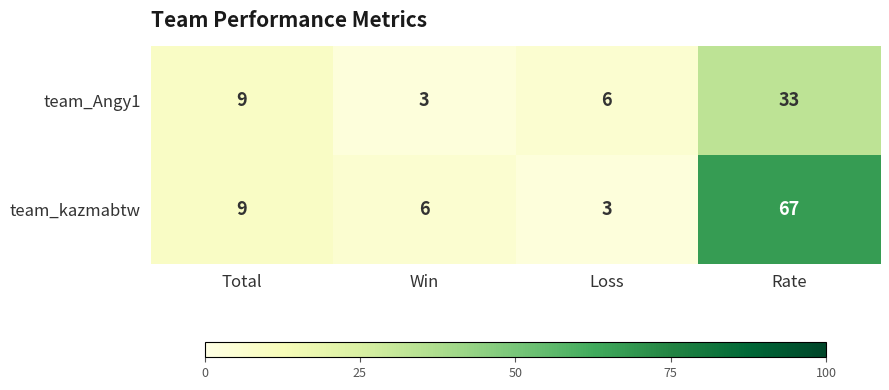

What is the difference between the maximum and minimum values in the team_kazmabtw series?

64